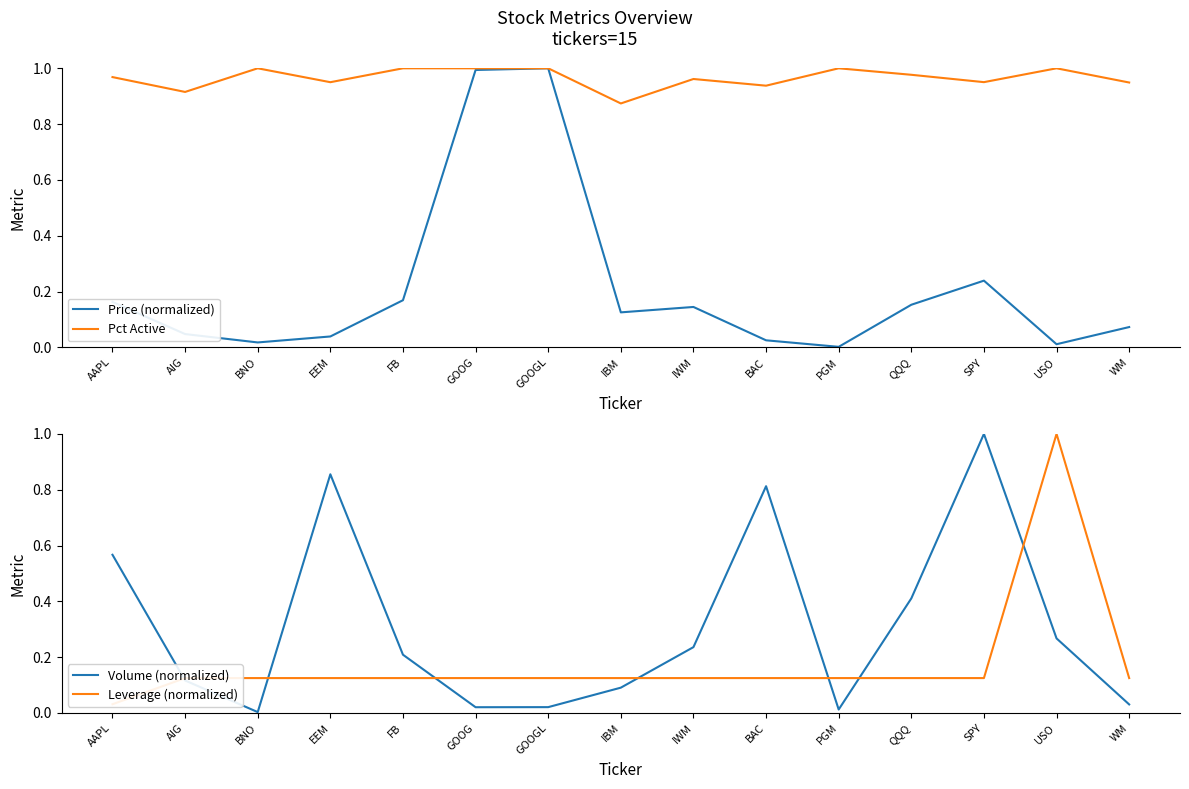

Between which two adjacent categories do Volume (normalized) and Price (normalized) first intersect?

AIG and BNO